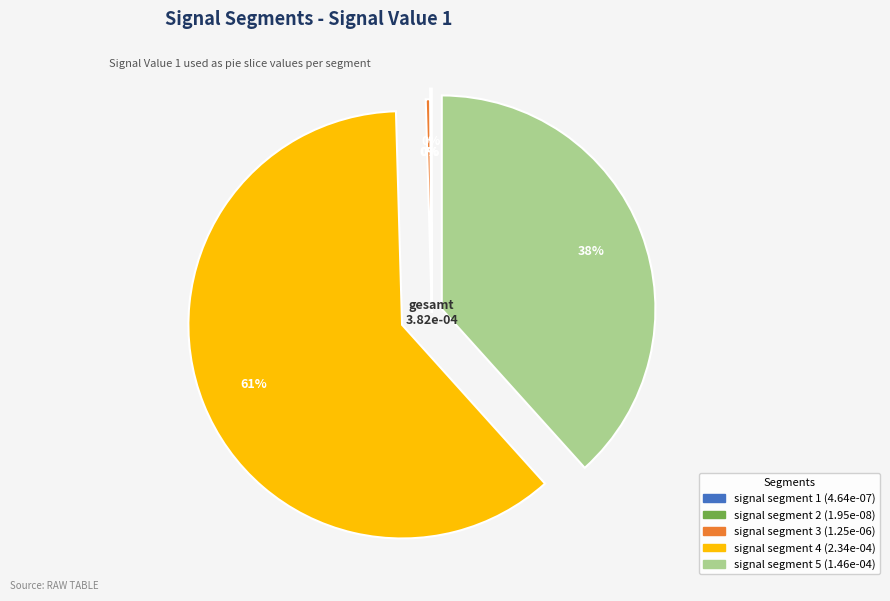

Is there a majority slice in this chart?

Yes